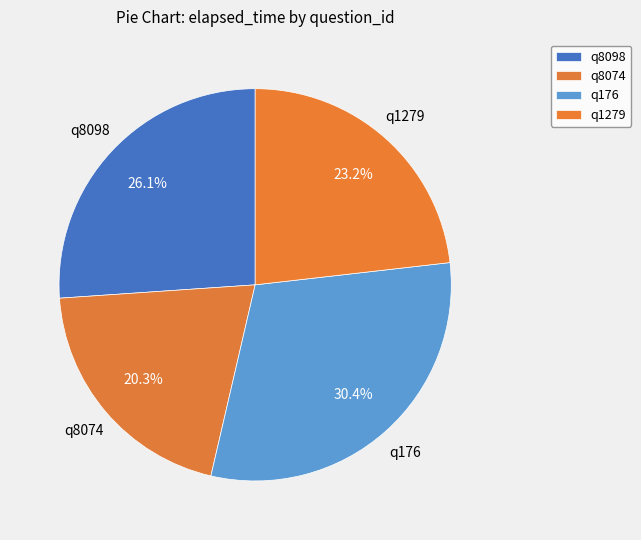

What is the largest slice in the pie chart?

q176